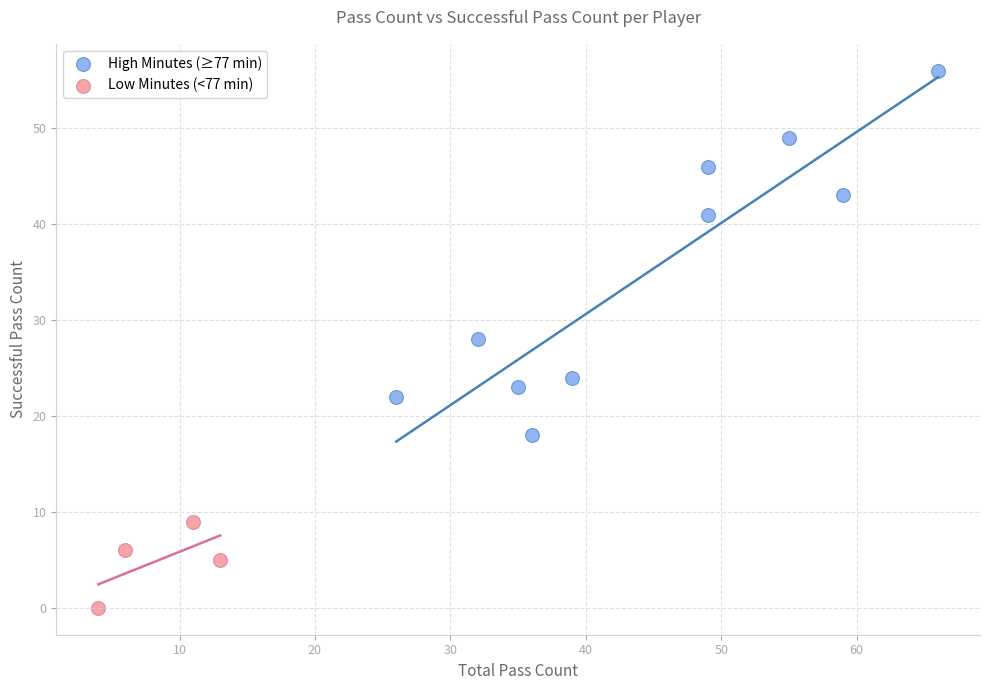

Which series has the widest spread of Y values?

High Minutes (≥77 min)